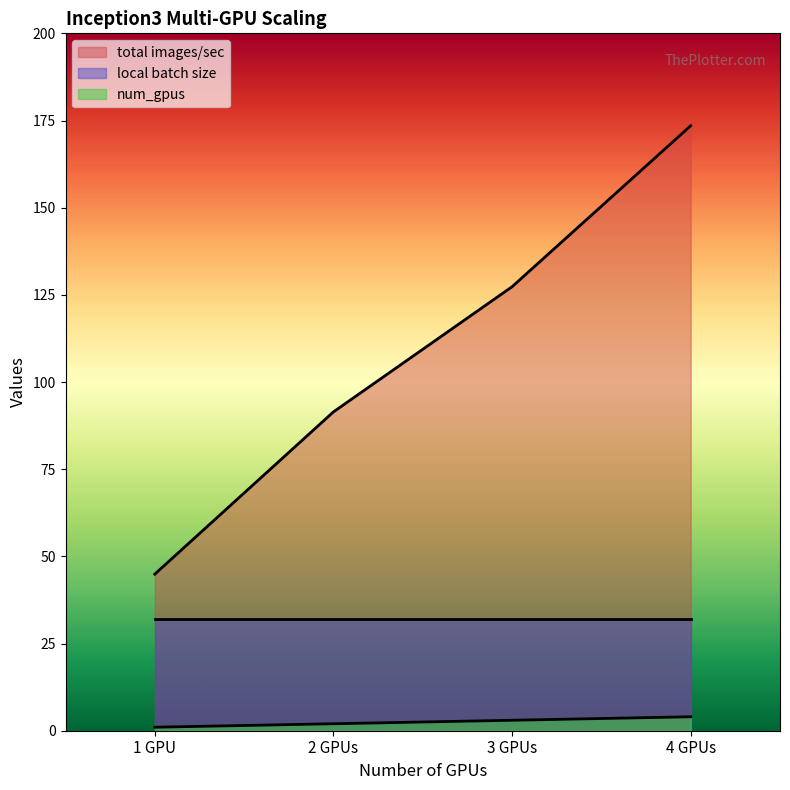

Which series changed the most between 1 GPU and 3 GPUs?

total images/sec